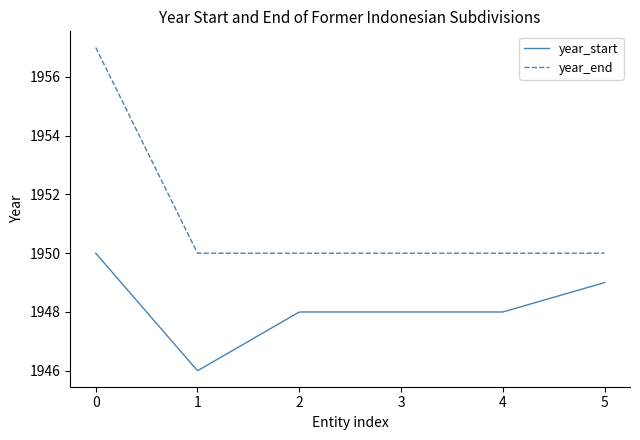

What is the lowest value of the year_start series?

1946.0